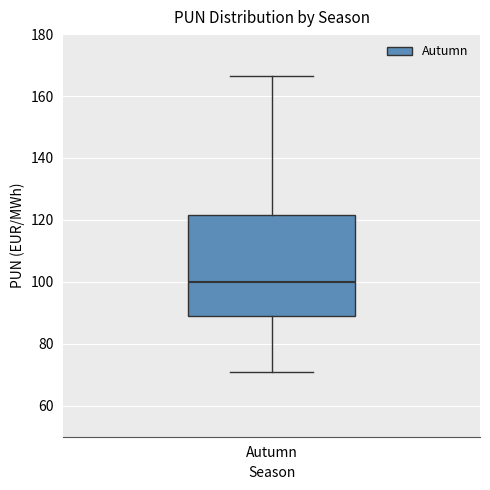

Where does the median line of the box for Autumn sit on the y-axis? The values are not printed on the chart, so give them approximately, as read against the axis.

100